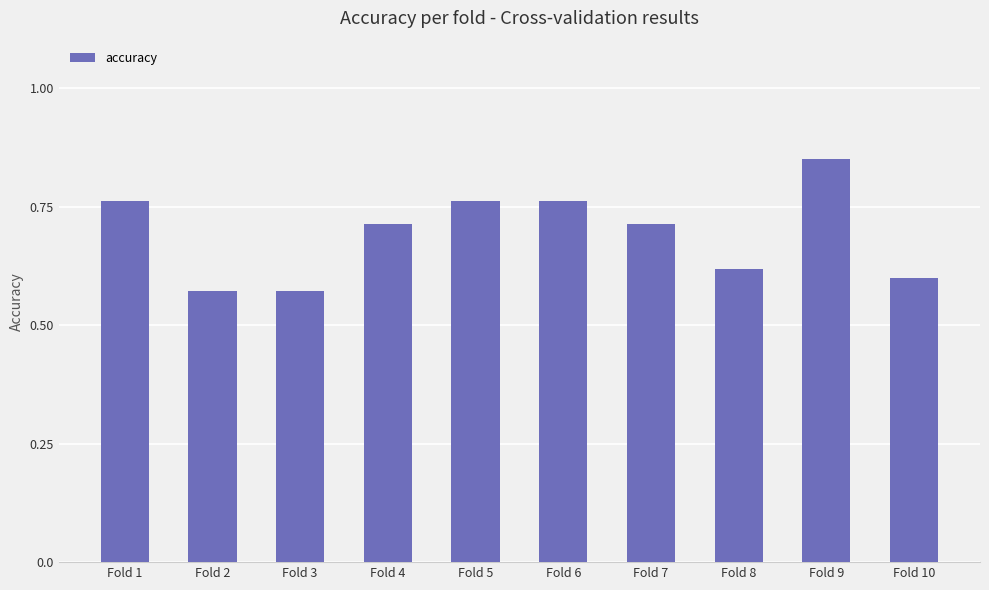

The value at Fold 3 is 0.6. True or false?

True